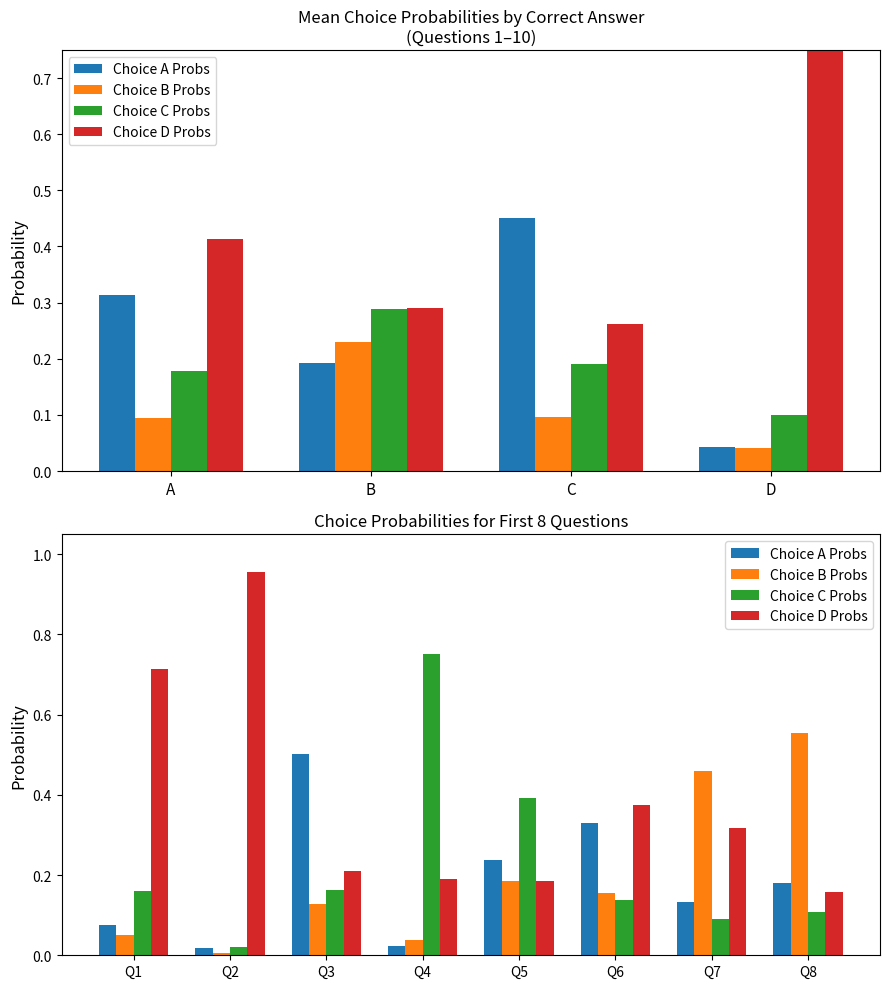

What is the value of the Choice A Probs bar at the 5th from the left?

0.2